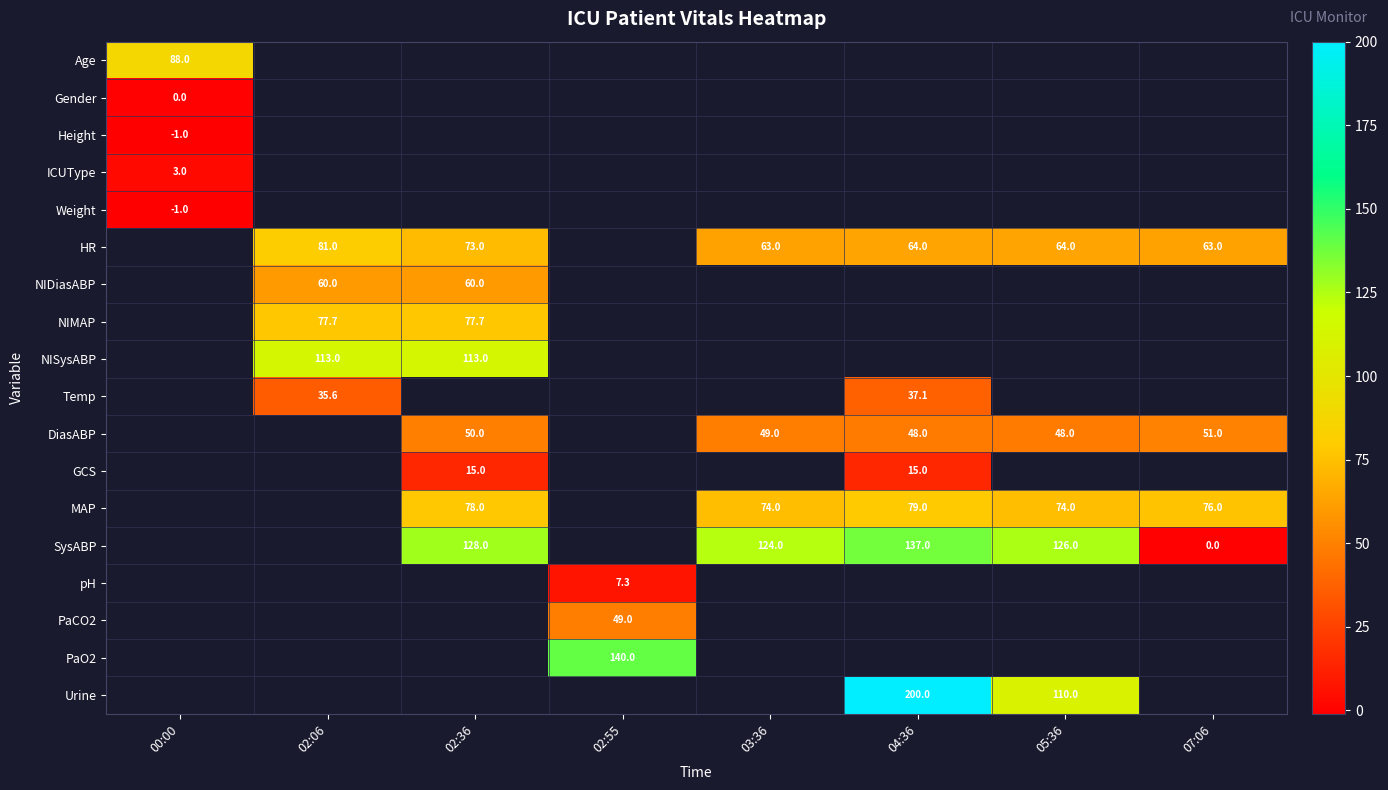

Is it true that DiasABP equals 49.0 at 03:36?

True